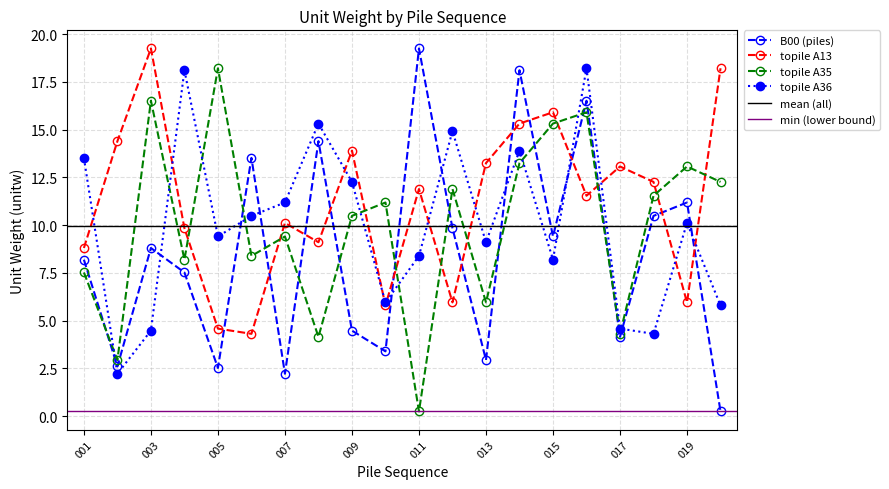

How many interior local peaks does the A13_group series have?

6